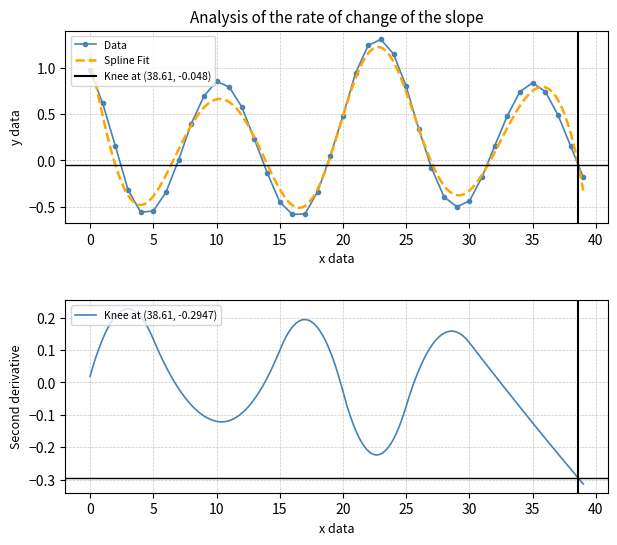

What is the difference between the maximum and minimum values?

1.9